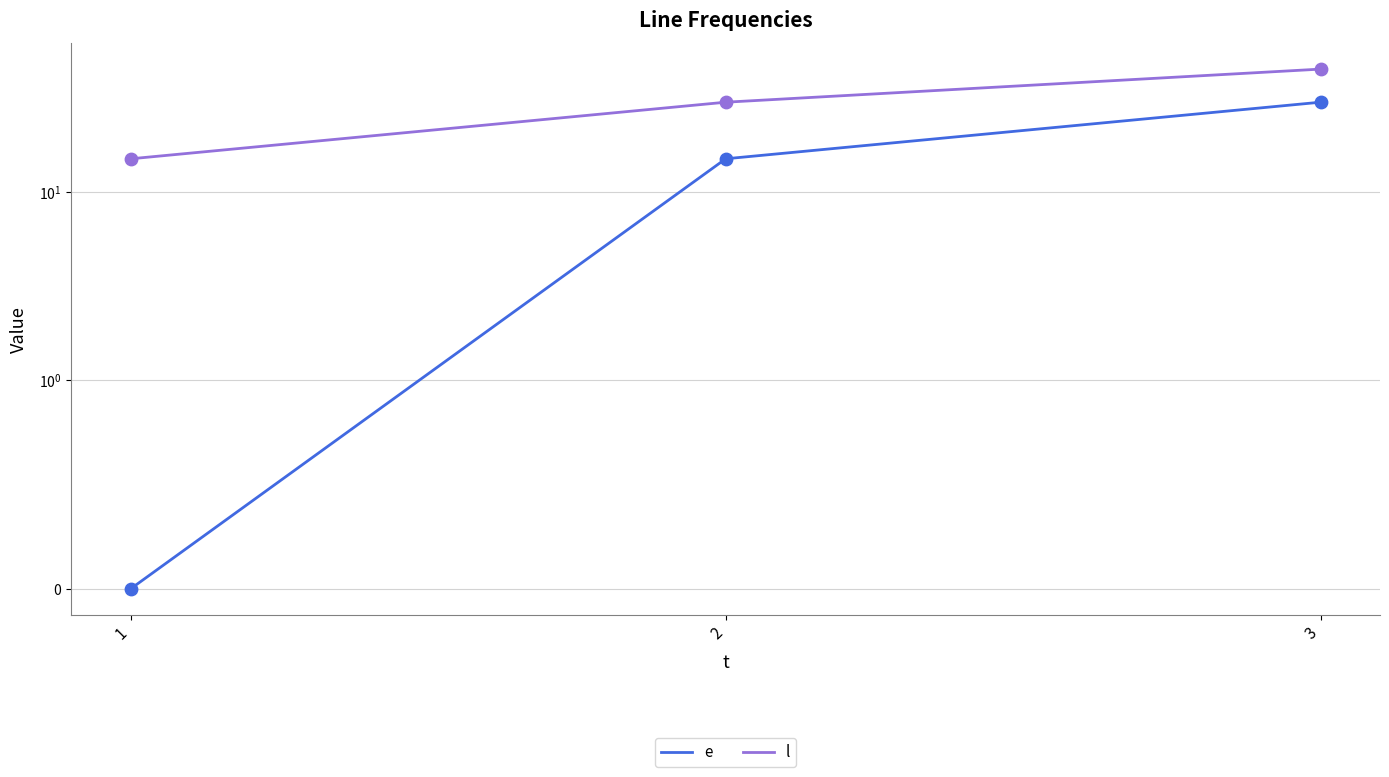

At how many categories does at least one series exceed 26?

2